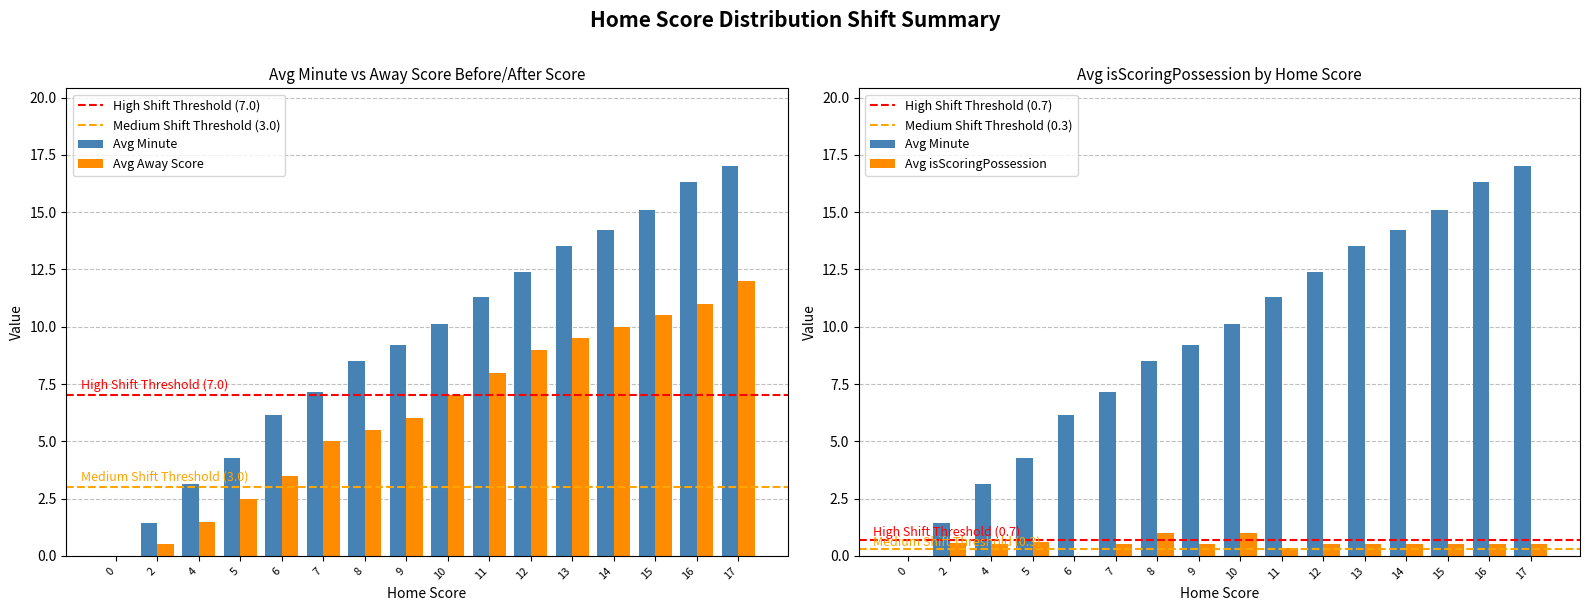

True or false: Avg Away Score has a value of 11.0 at 16.

True